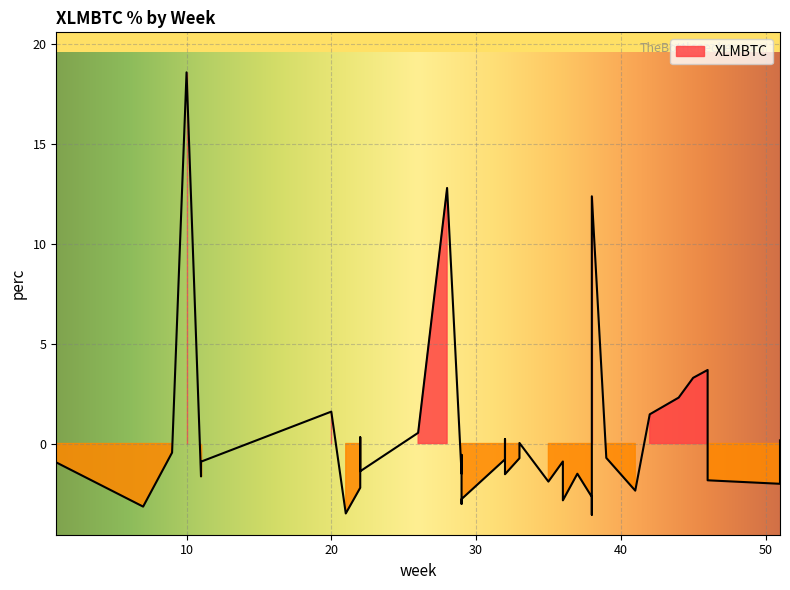

Which label corresponds to the smallest value in the chart?

38